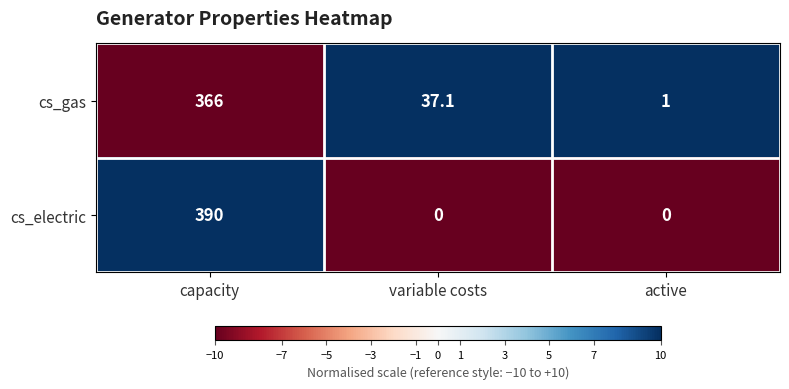

Rank the series at variable costs from highest to lowest value.

cs_gas, cs_electric